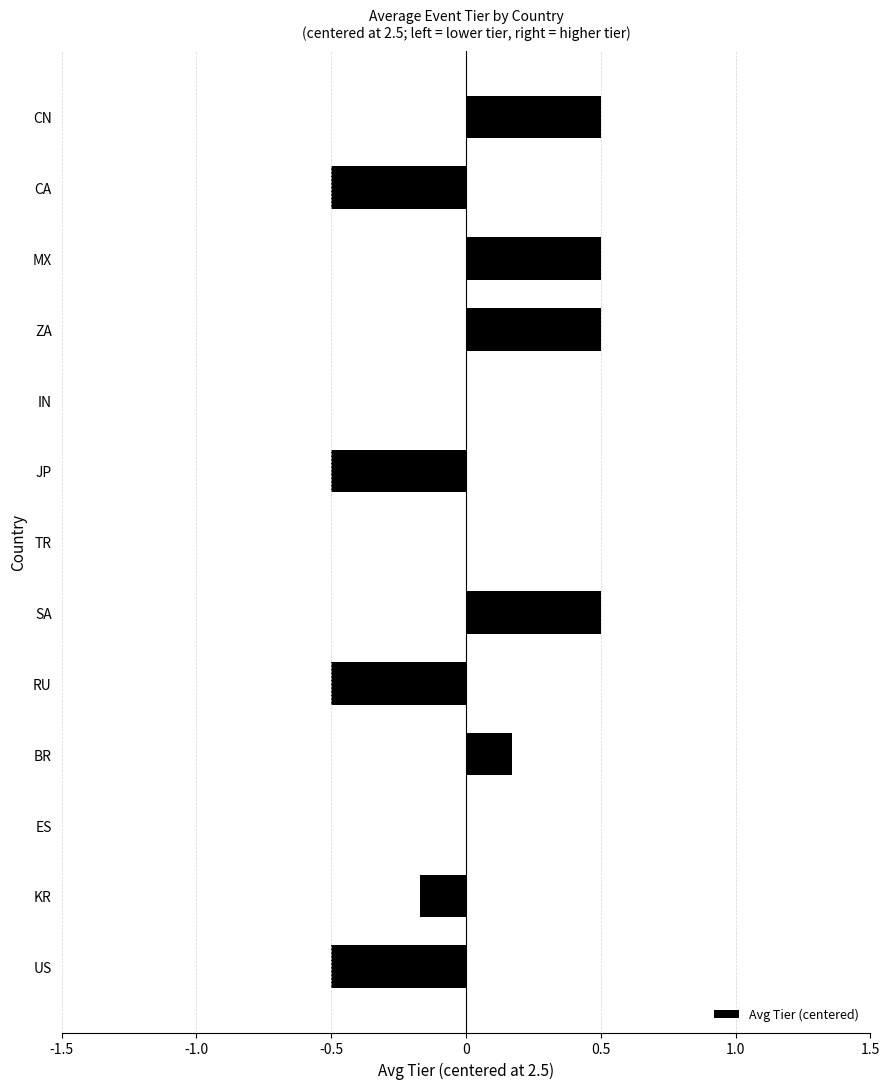

What is the greatest value displayed?

0.5